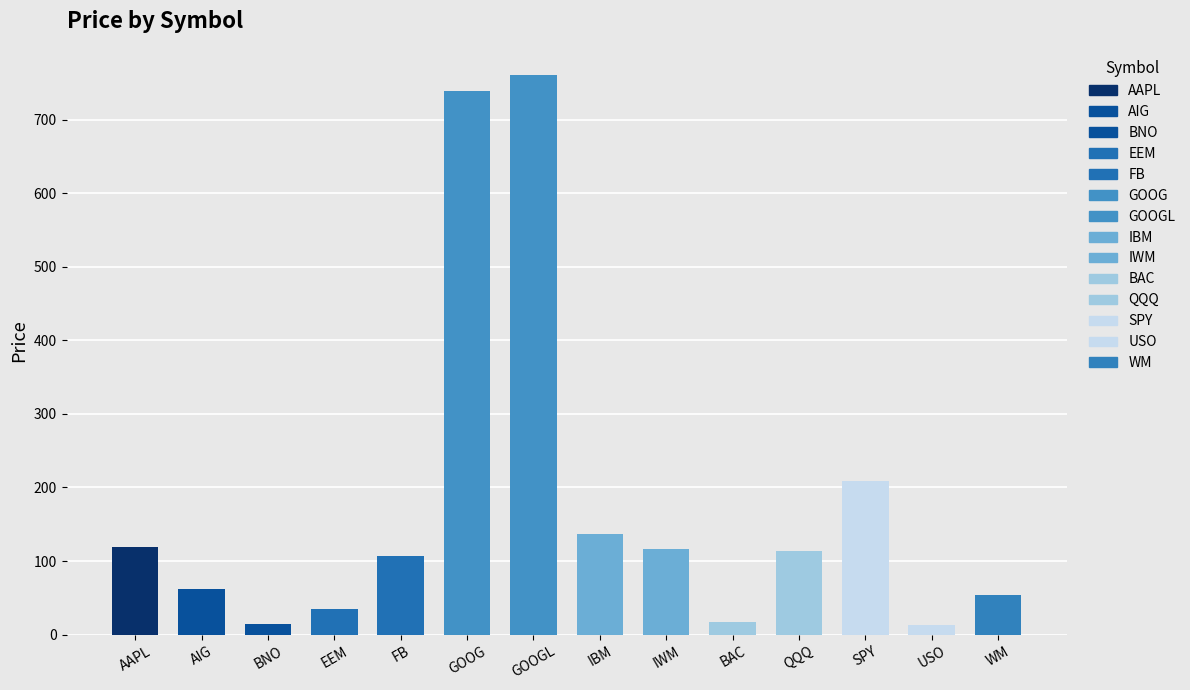

Are the bars horizontal?

No